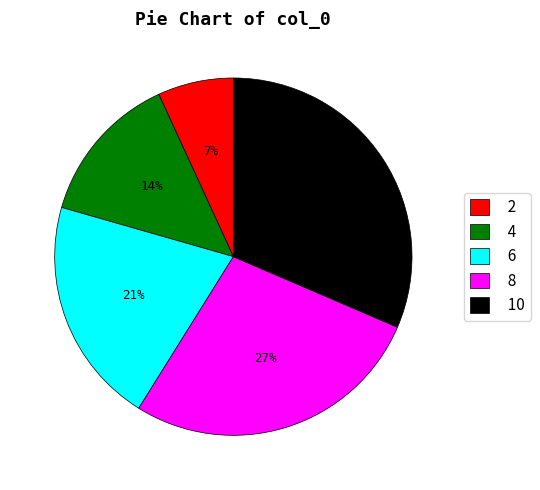

What is the smallest slice in the pie chart?

2